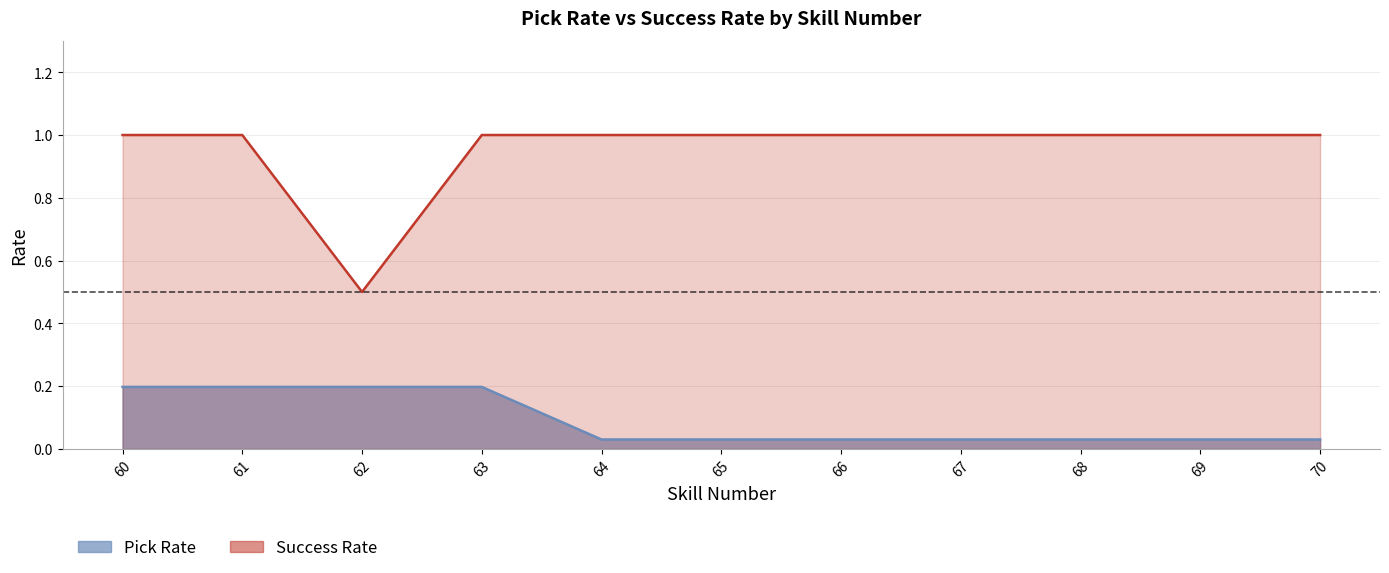

True or false: Pick Rate and Success Rate cross at least once.

False